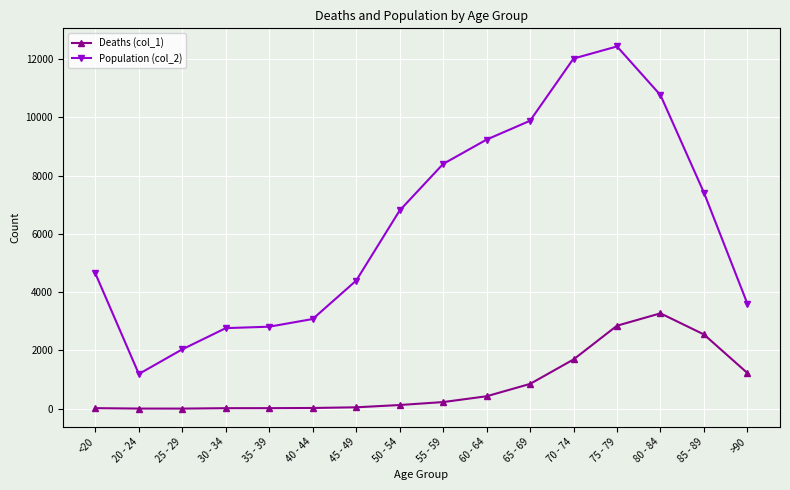

What are all the series names shown in the legend?

Deaths (col_1), Population (col_2)